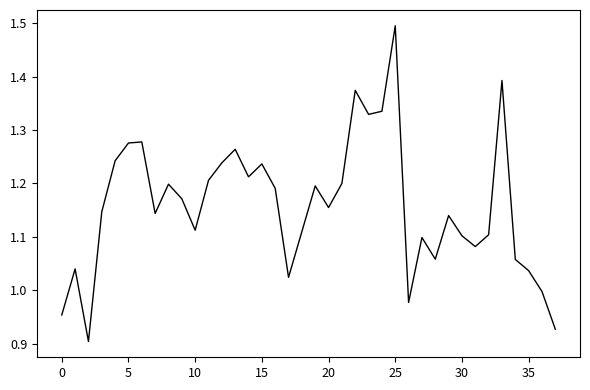

What is the difference between the maximum and minimum values?

0.6